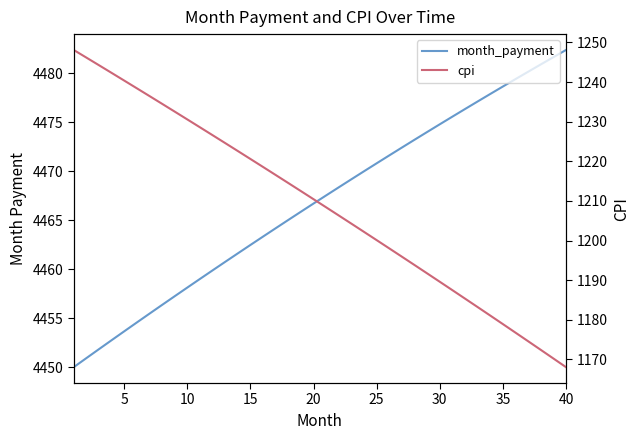

Is the value of cpi at 20 greater than the value of month_payment at 5?

No